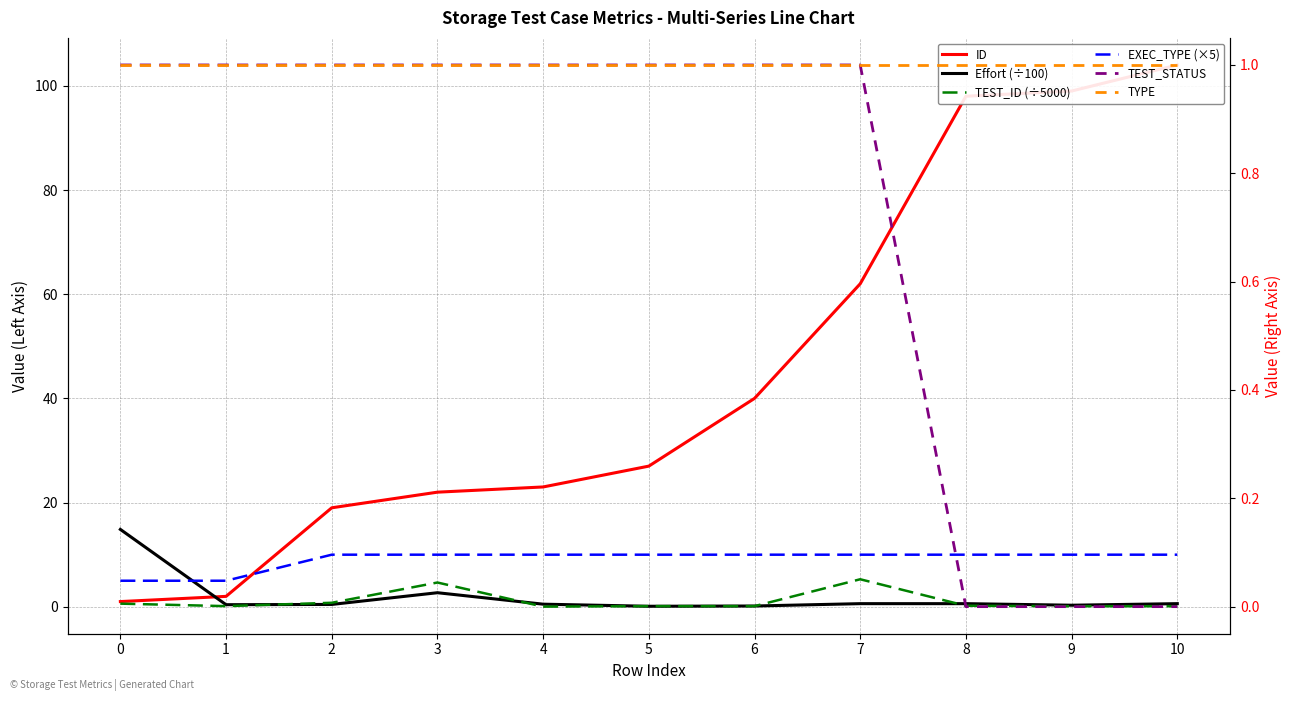

What value does the TYPE series have at 6?

1.0